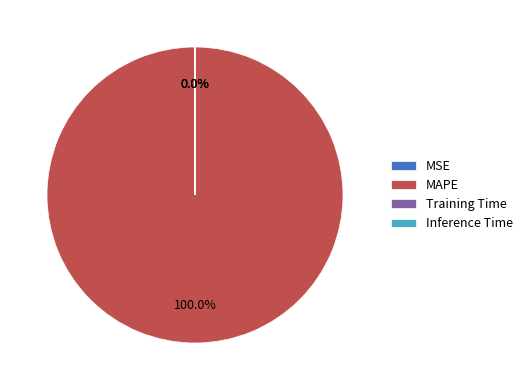

What is the largest slice in the pie chart?

MAPE